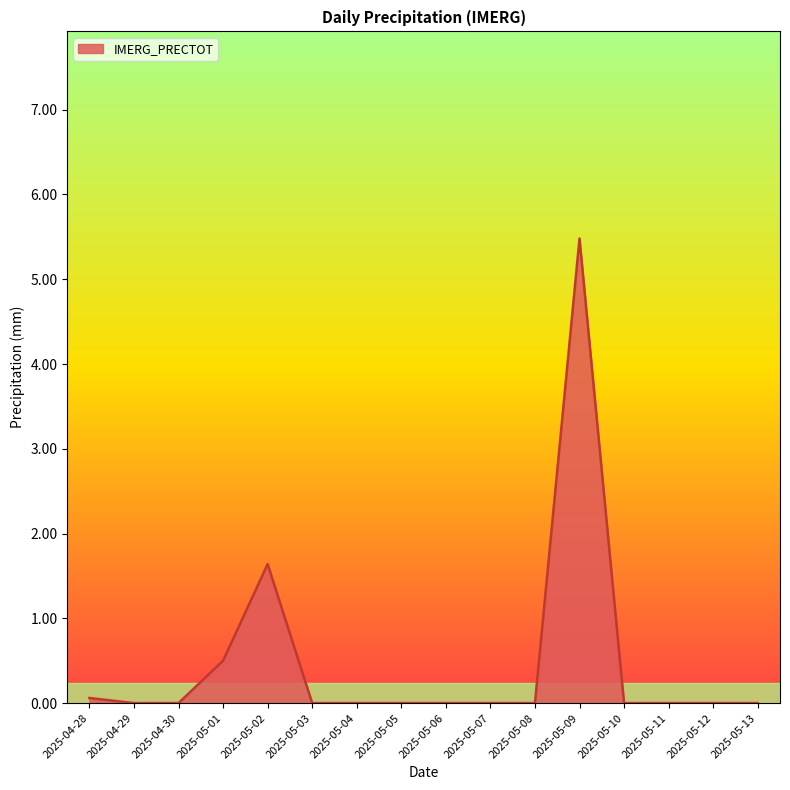

What is the difference between the values at 2025-04-30 and 2025-05-09?

5.5